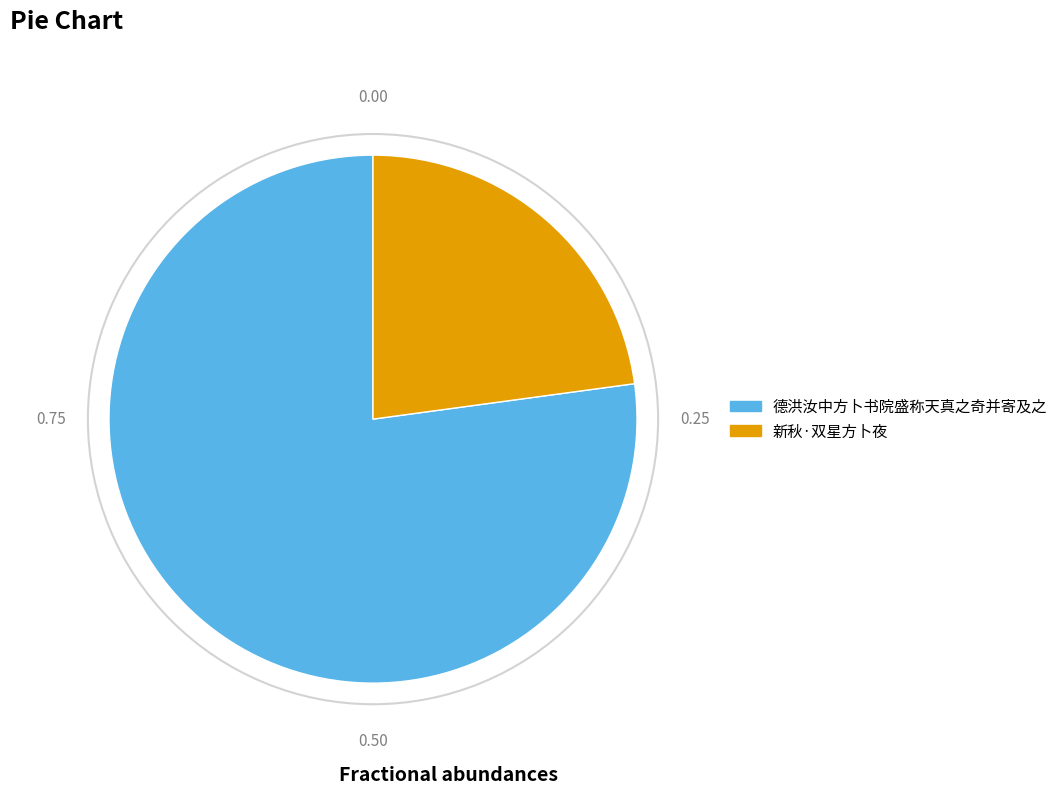

Which has a higher value, 德洪汝中方卜书院盛称天真之奇并寄及之 or 新秋·双星方卜夜?

德洪汝中方卜书院盛称天真之奇并寄及之